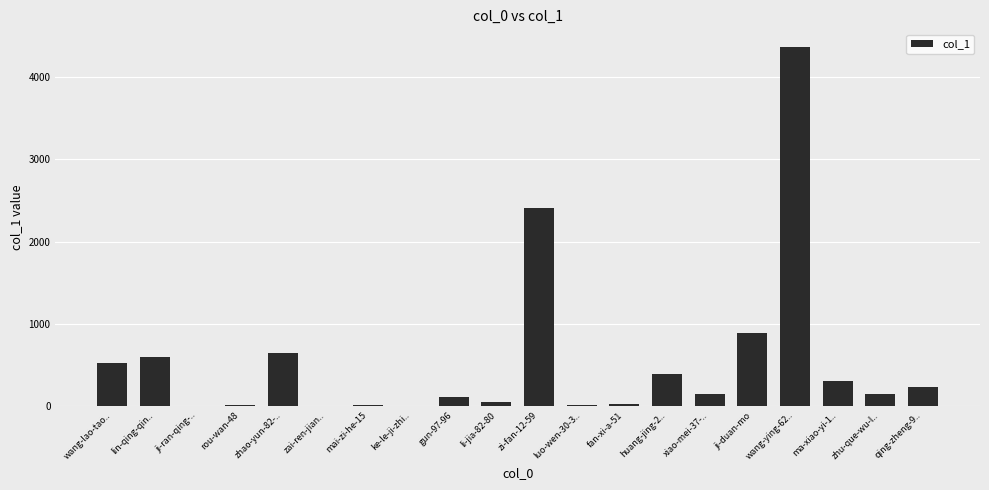

What is the maximum value shown in the chart?

4362